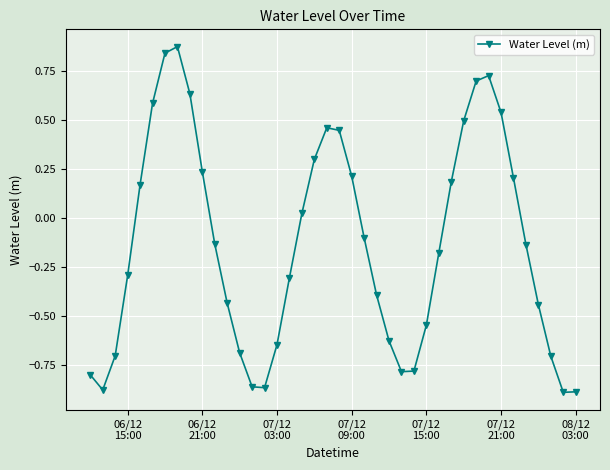

What is the difference between the second highest and minimum values?

1.7